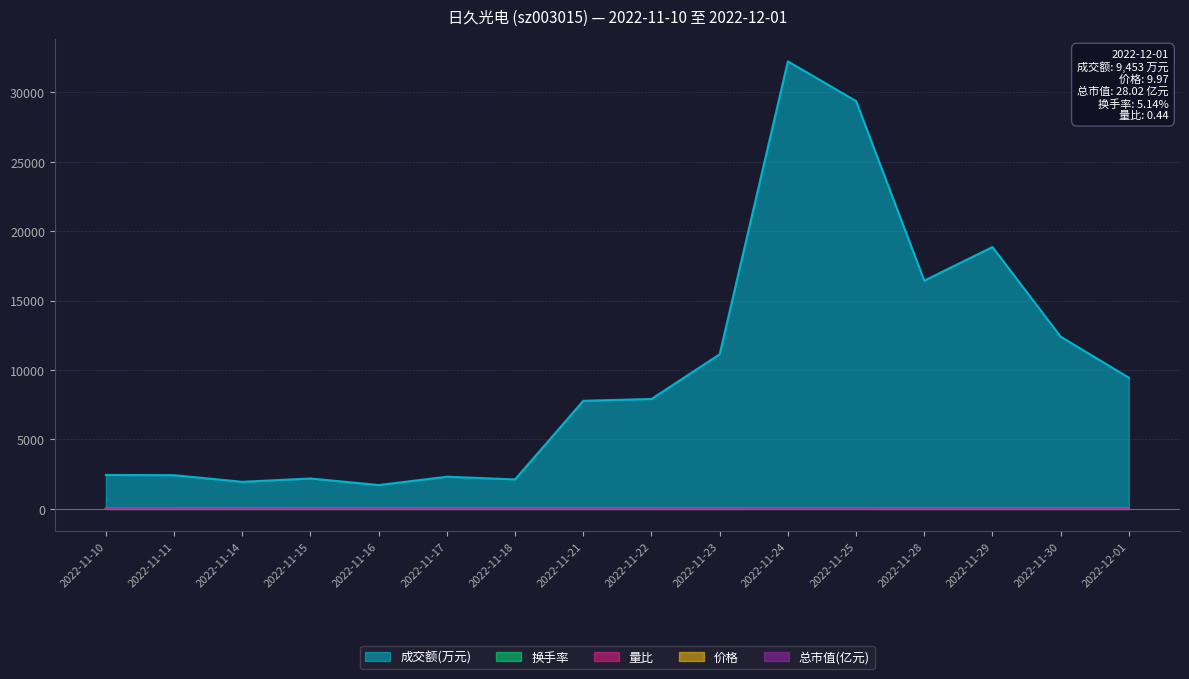

Which series has the largest range (max minus min)?

成交额(万元)